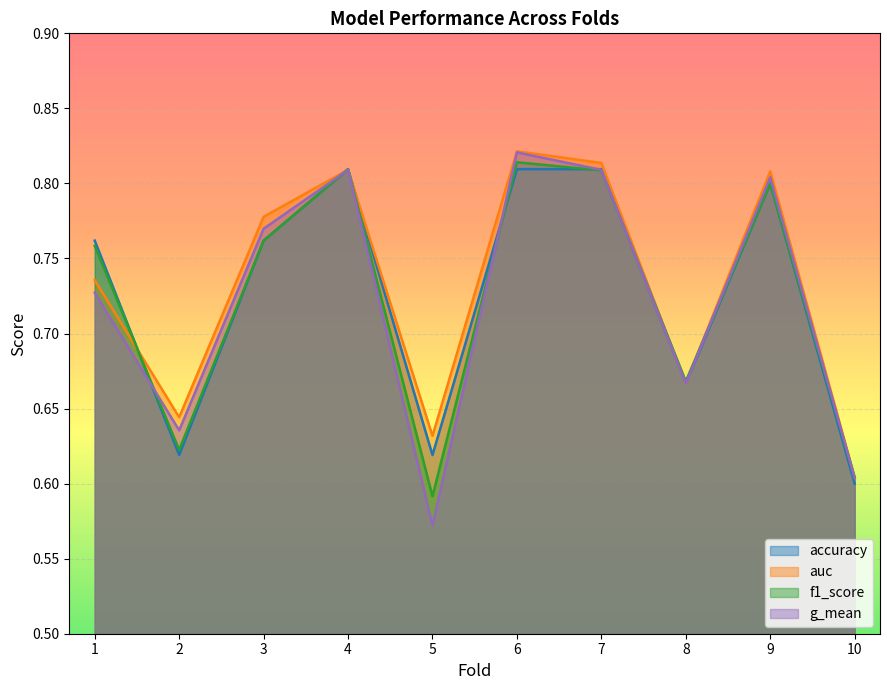

How many lines are shown in the chart?

4